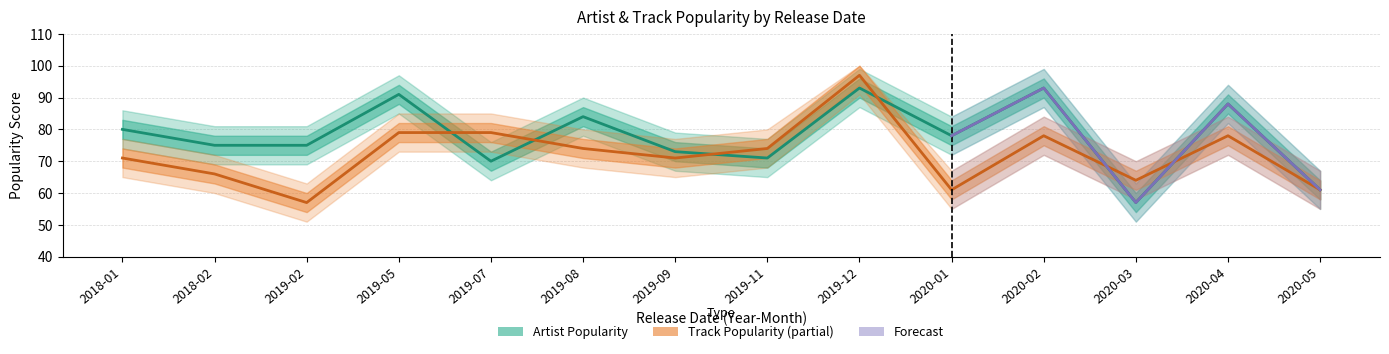

Is it true that Artist_Popularity equals 124 at 2019-07?

False